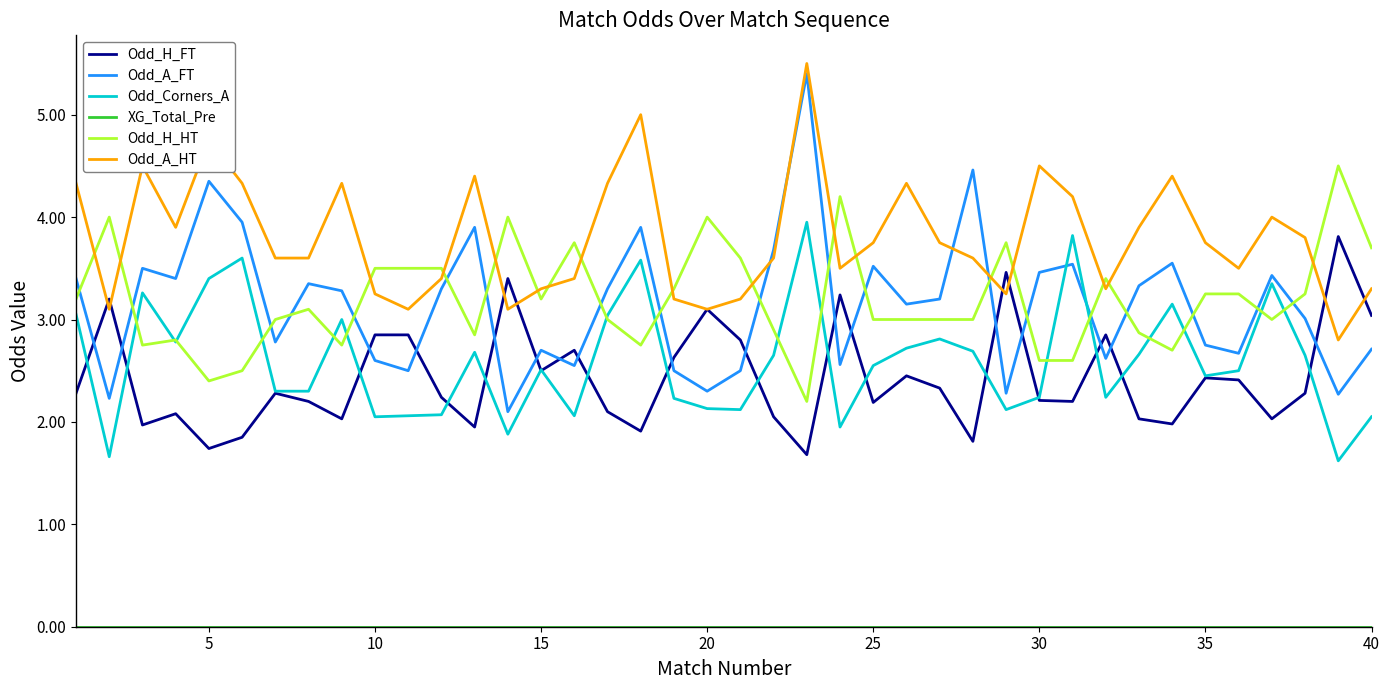

True or false: Odd_H_HT and Odd_H_FT intersect in this chart.

False